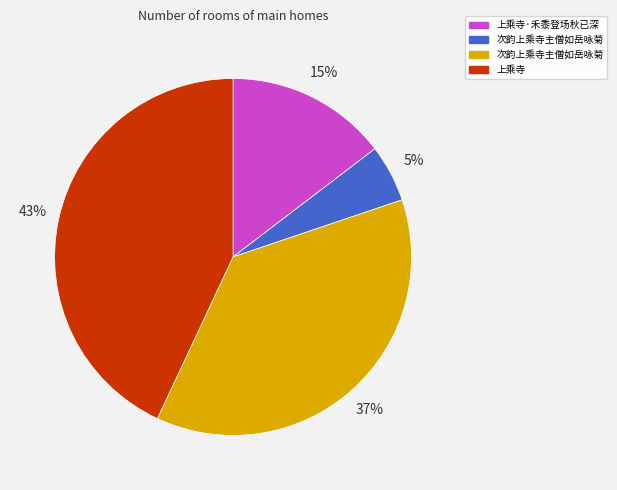

To the nearest percent, what is the average slice percentage?

25%